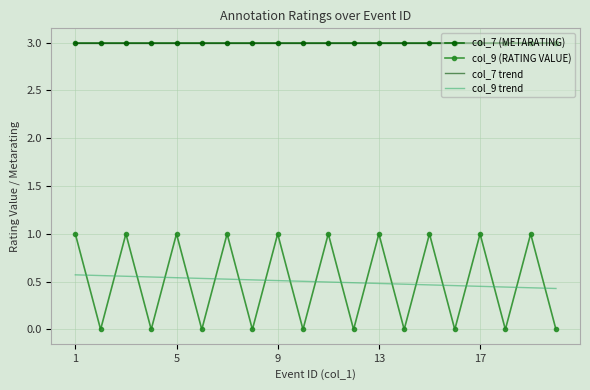

How many lines are shown in the chart?

4